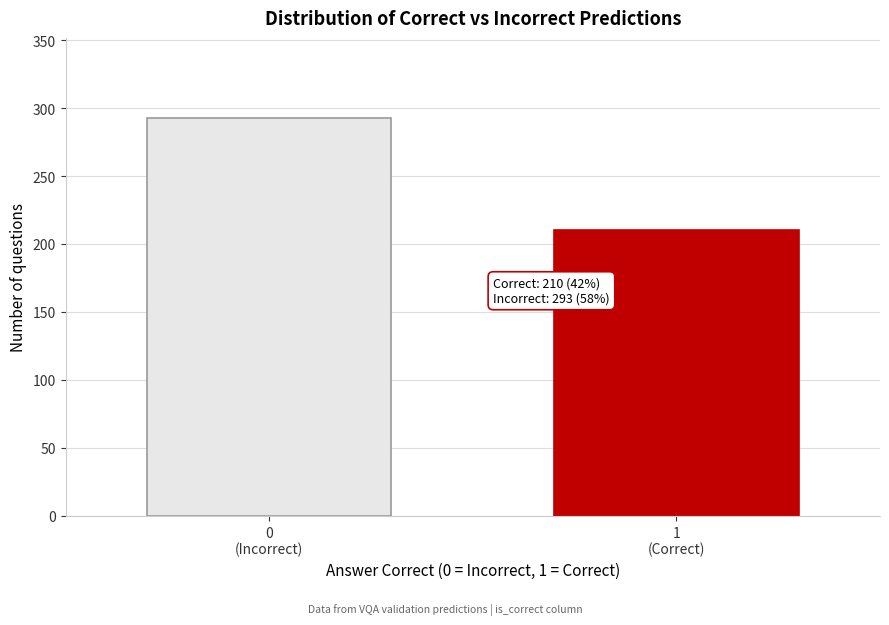

Reading left to right, transcribe all the data shown in this chart.

293	210